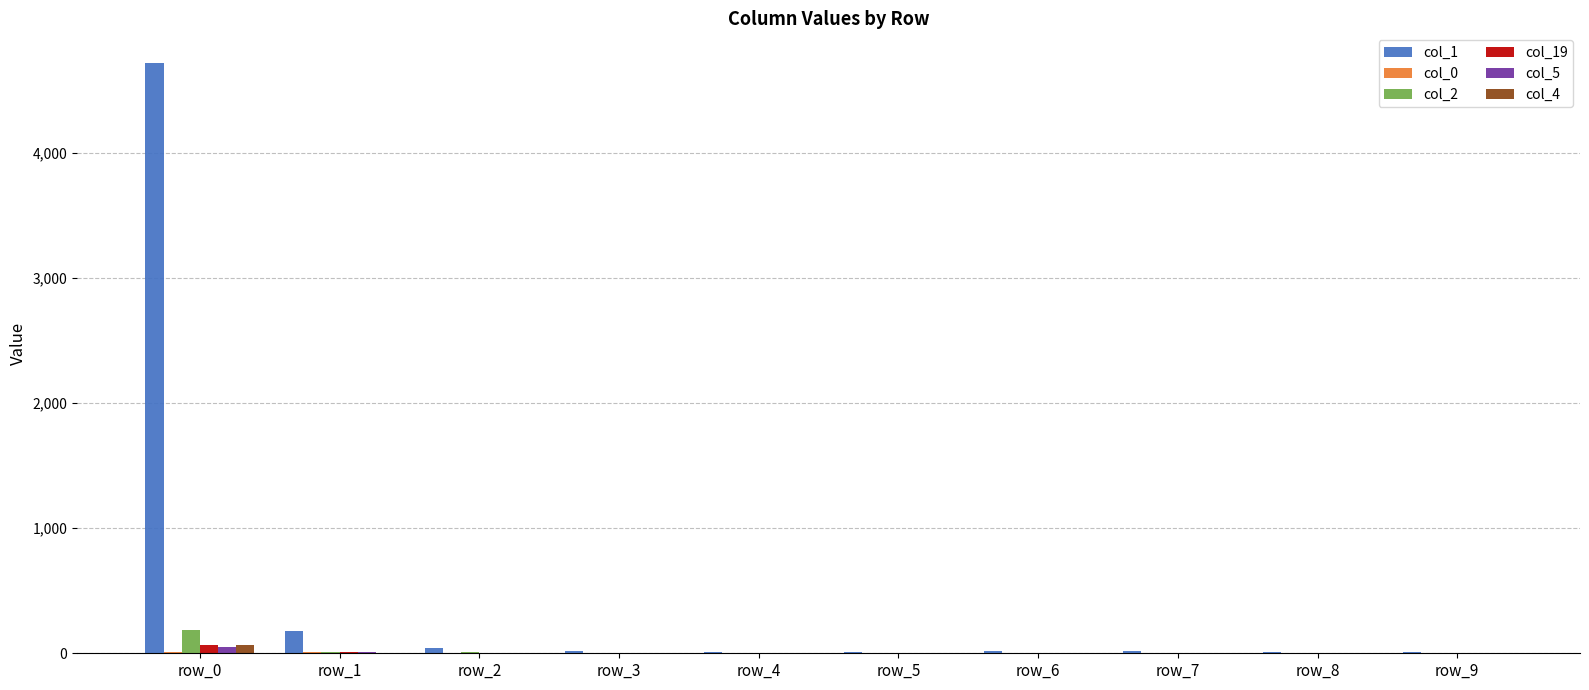

Which category has the highest value across all series?

row_0